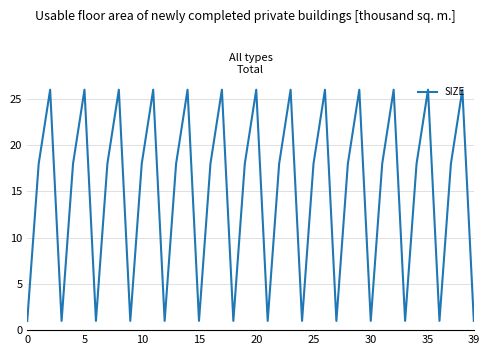

Reading left to right, extract all data points from this chart.

1	18	26	1	18	26	1	18	26	1	18	26	1	18	26	1	18	26	1	18	26	1	18	26	1	18	26	1	18	26	1	18	26	1	18	26	1	18	26	1